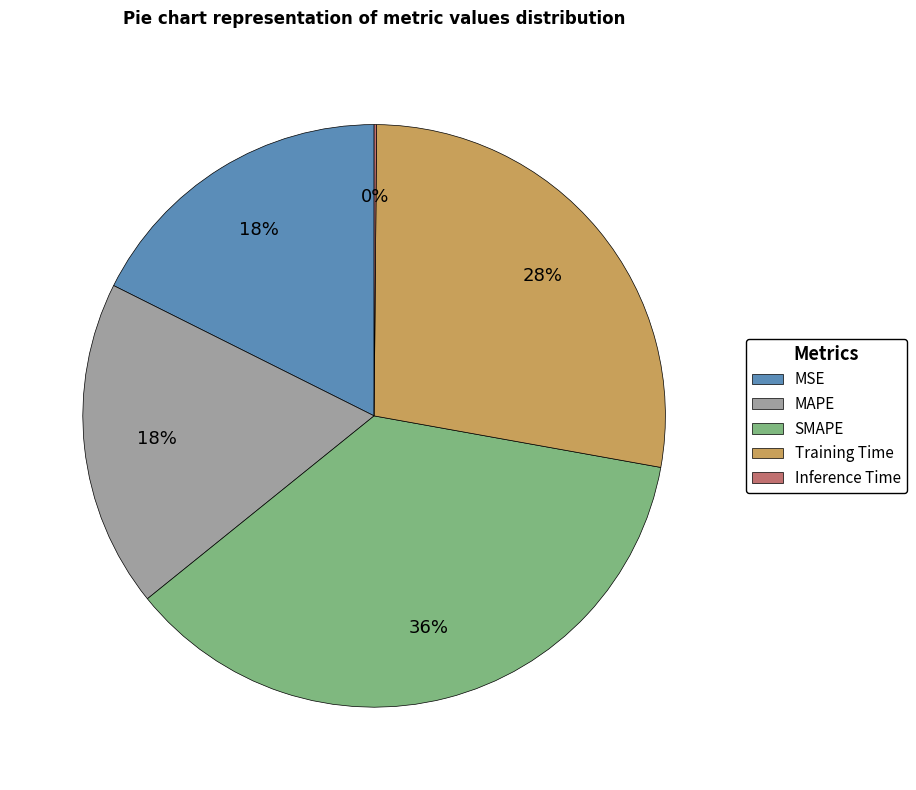

Which slice is the largest?

SMAPE